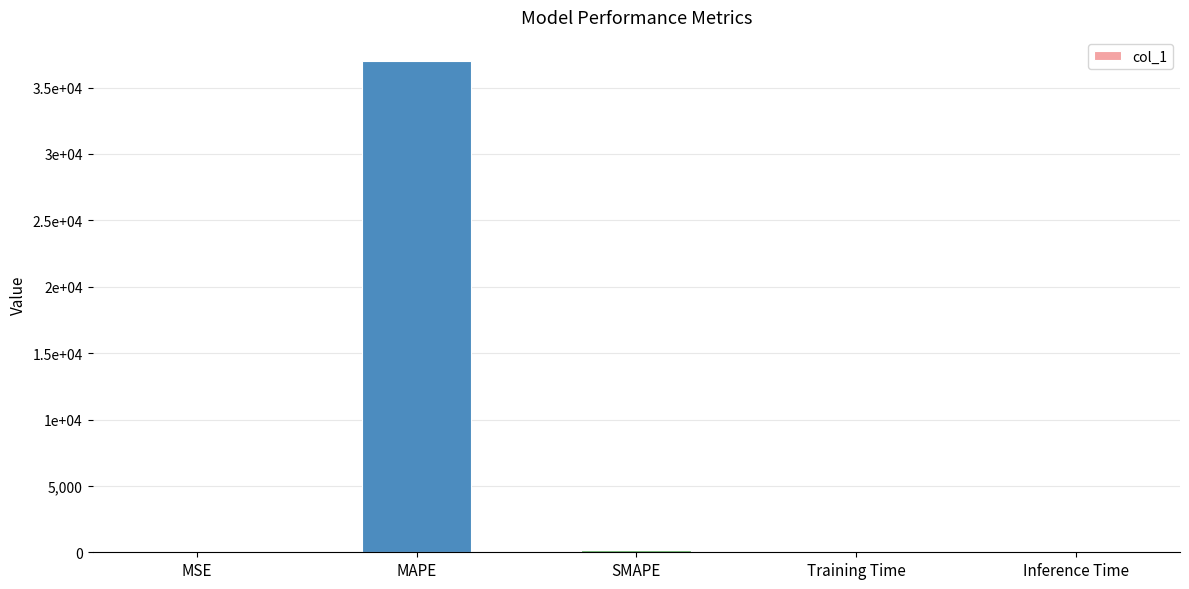

Does the chart contain stacked bars?

No